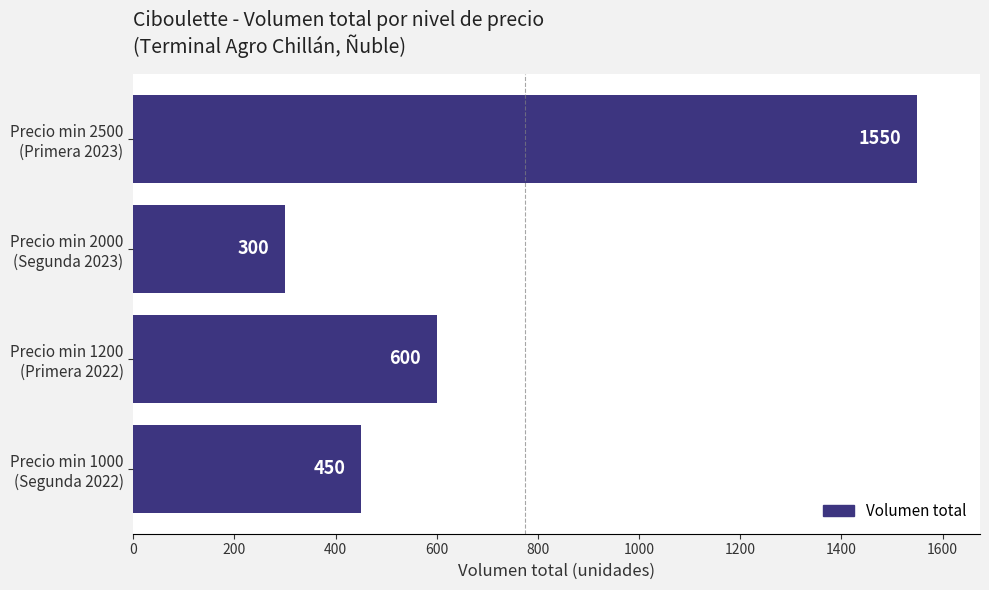

How many values are between 450 and 1550?

3